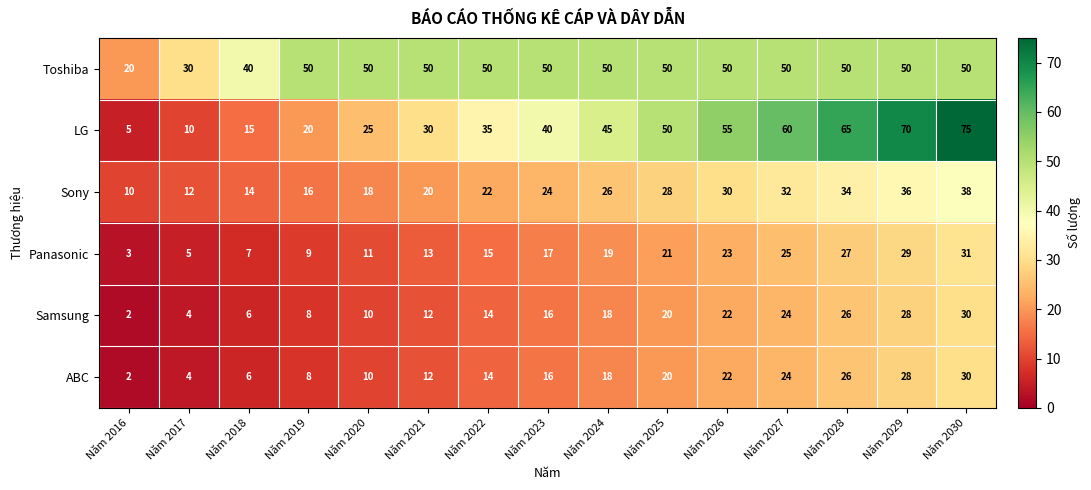

True or false: Panasonic has a value of 17 at Năm 2023.

True